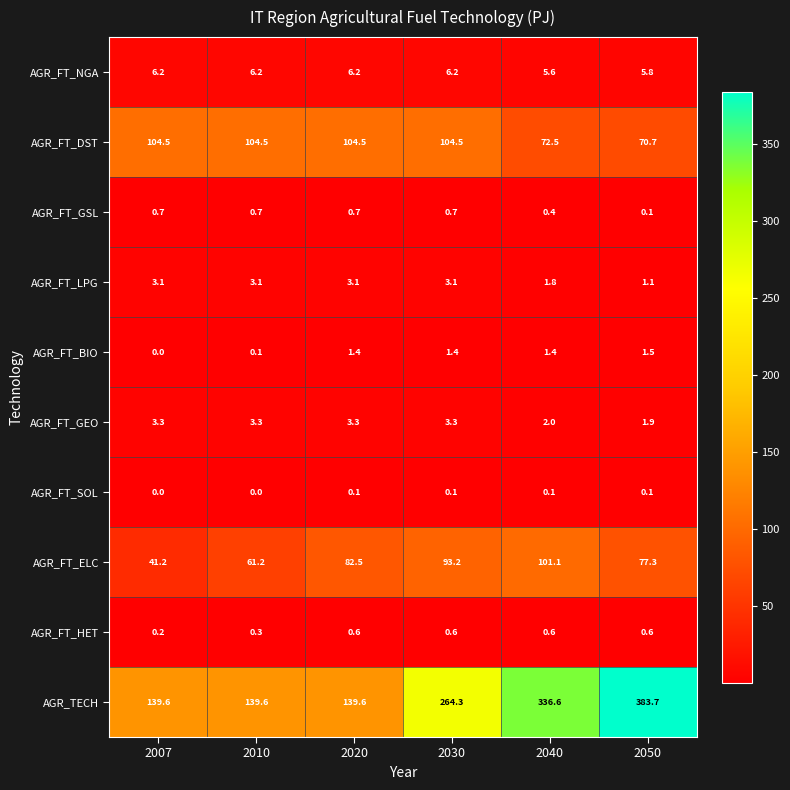

Which series has the largest total across all categories?

AGR_TECH